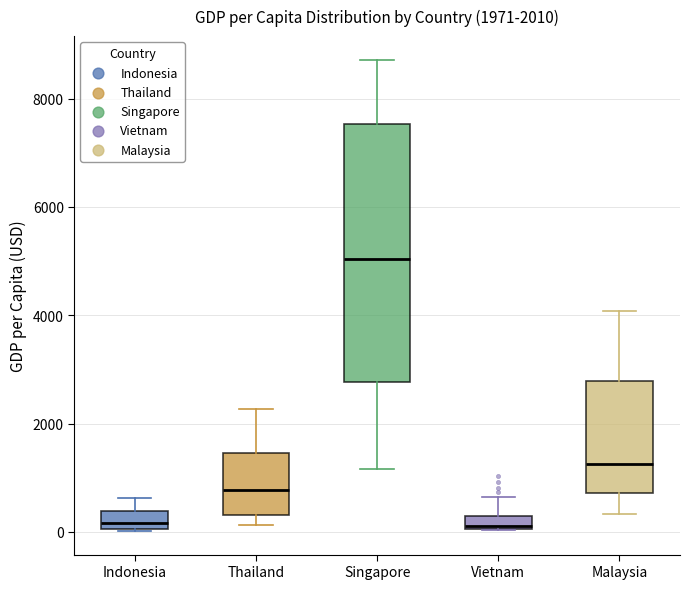

Which box's median line is the highest?

Singapore